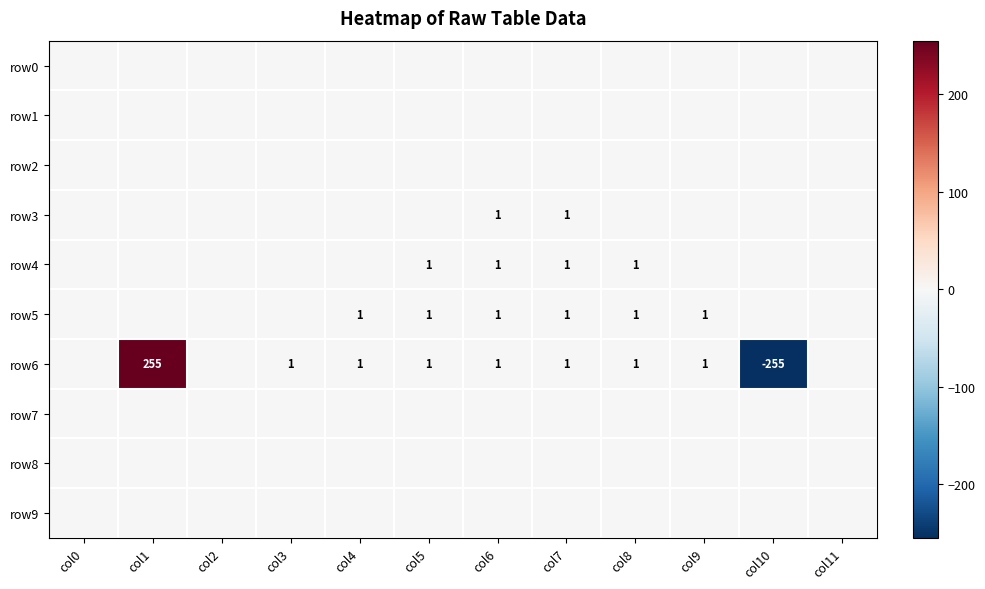

Is it true that row6 equals 0 at col7?

False